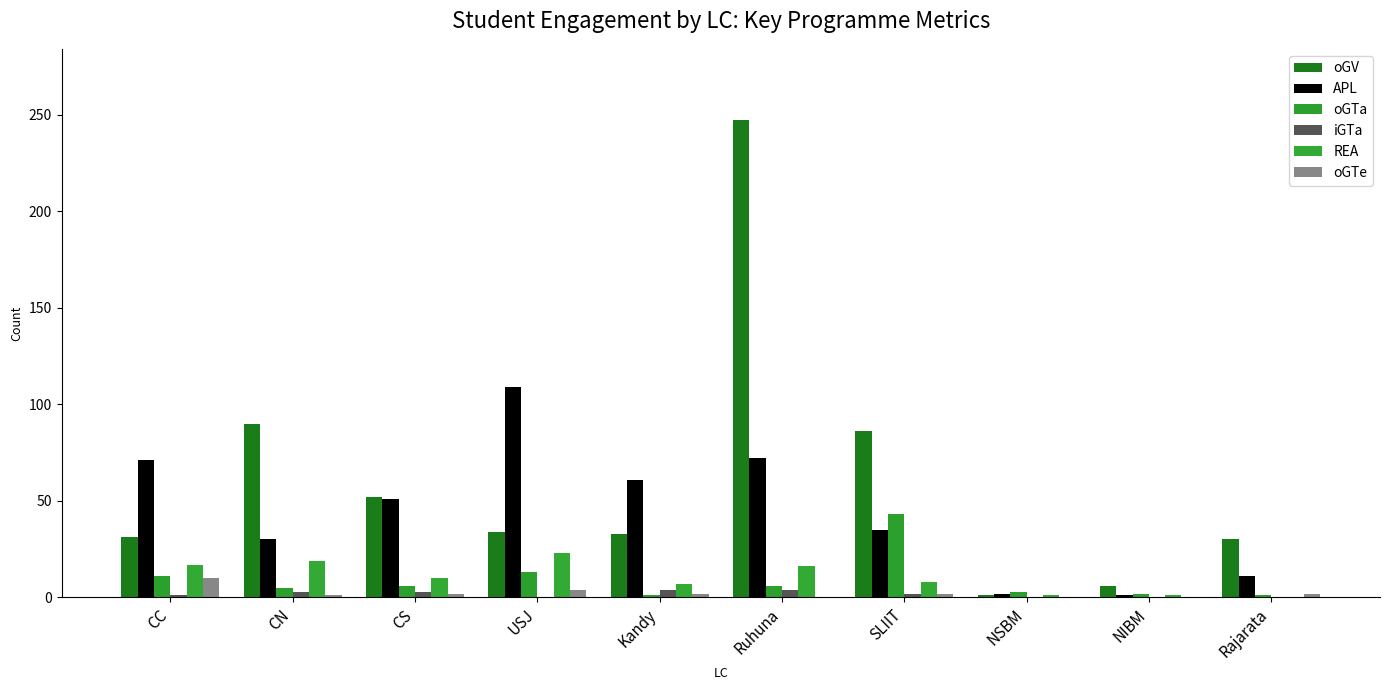

How many distinct data groups are displayed?

6